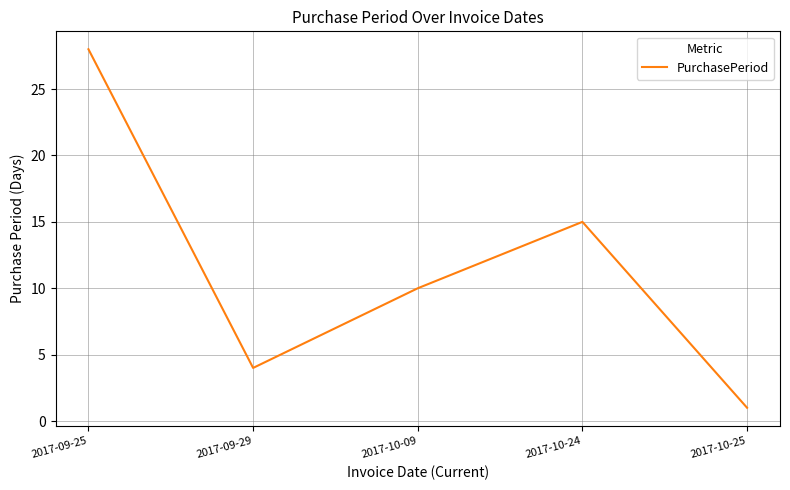

How many values are below 10?

2